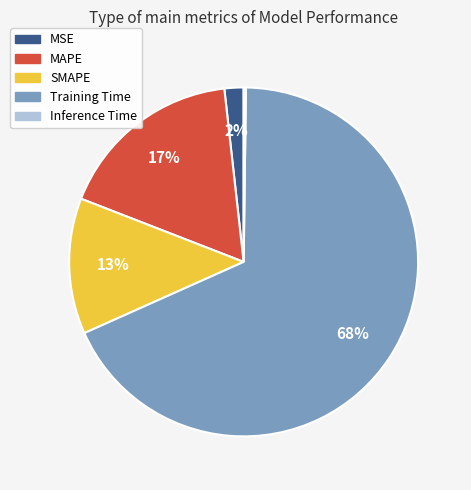

True or false: SMAPE accounts for 4% of the total.

False